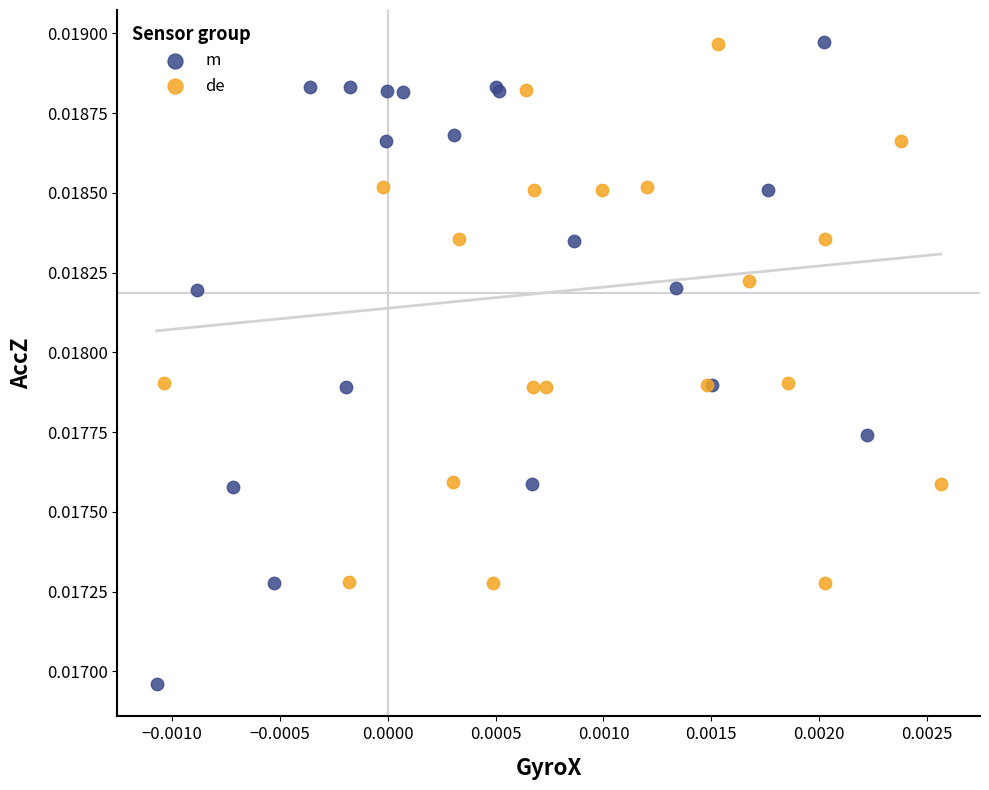

Which series reaches the minimum Y coordinate?

m